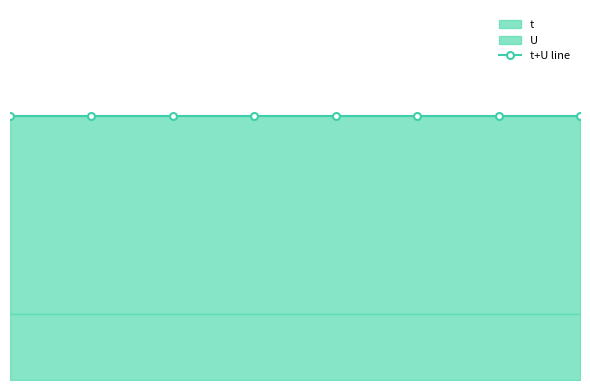

What is the difference between the highest and lowest values at 2?

2